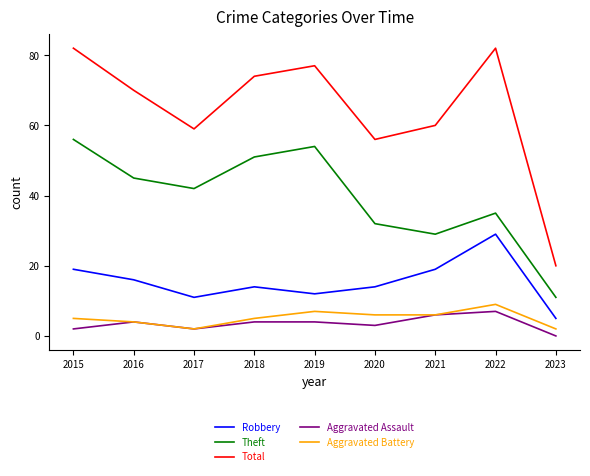

Which series changed the most between 2020 and 2021?

Robbery